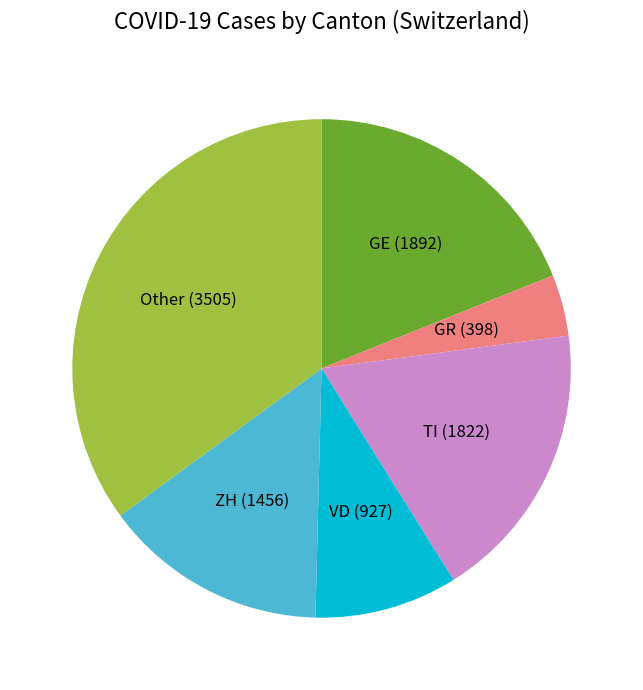

Rank the categories by value from lowest to highest.

GR (398), VD (927), ZH (1456), TI (1822), GE (1892), Other (3505)